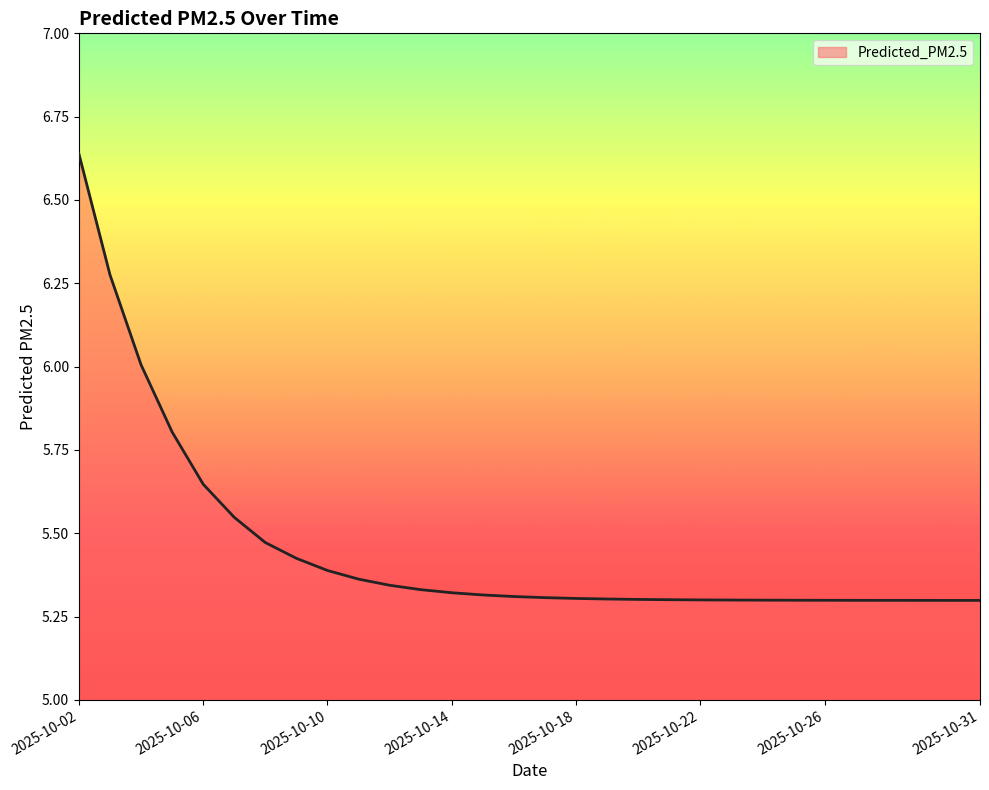

What is the difference between the second highest and minimum values?

1.0